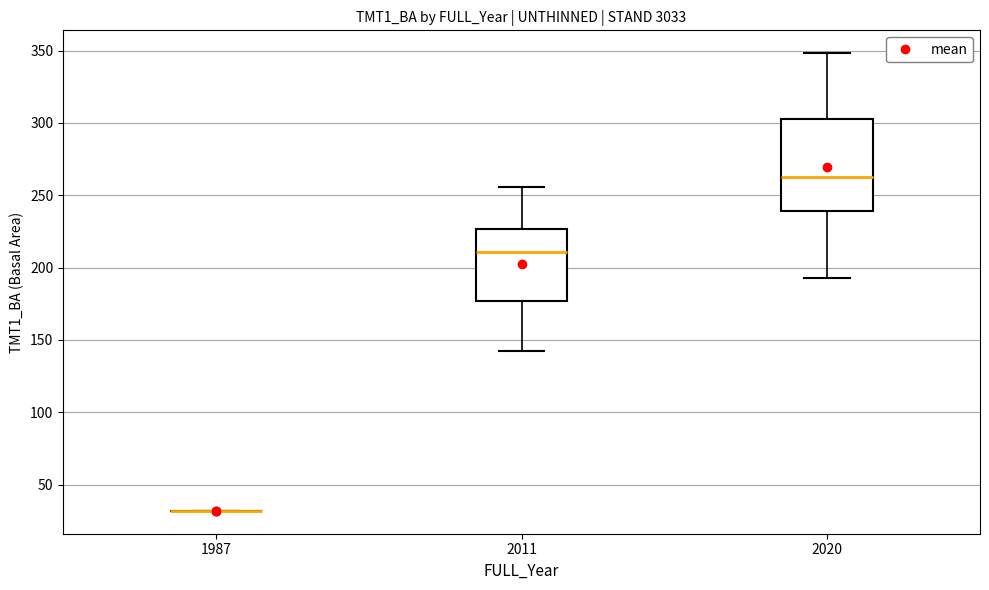

Reading left to right, transcribe this box plot: for each box, give where its median line is, the range the box spans, and where its two whiskers end, as read against the y-axis. The values are not printed on the chart, so give them approximately, as read against the axis.

1987: box collapsed to a line at 30, whiskers 30 to 30
2011: median 210, box 175 to 225, whiskers 145 to 255
2020: median 265, box 240 to 305, whiskers 195 to 350